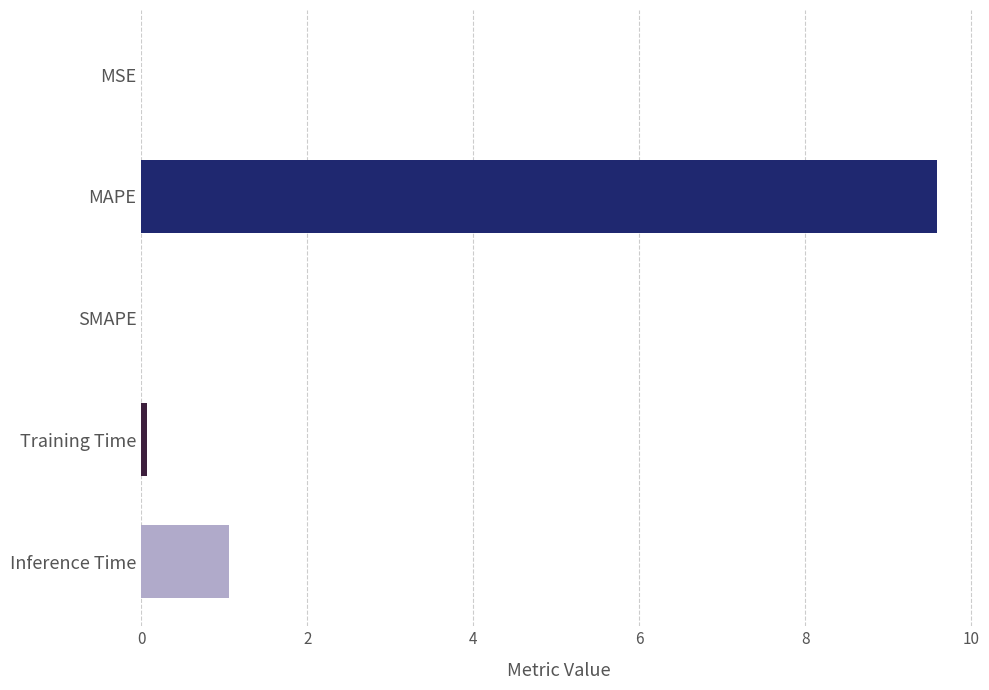

What is the average value?

2.1